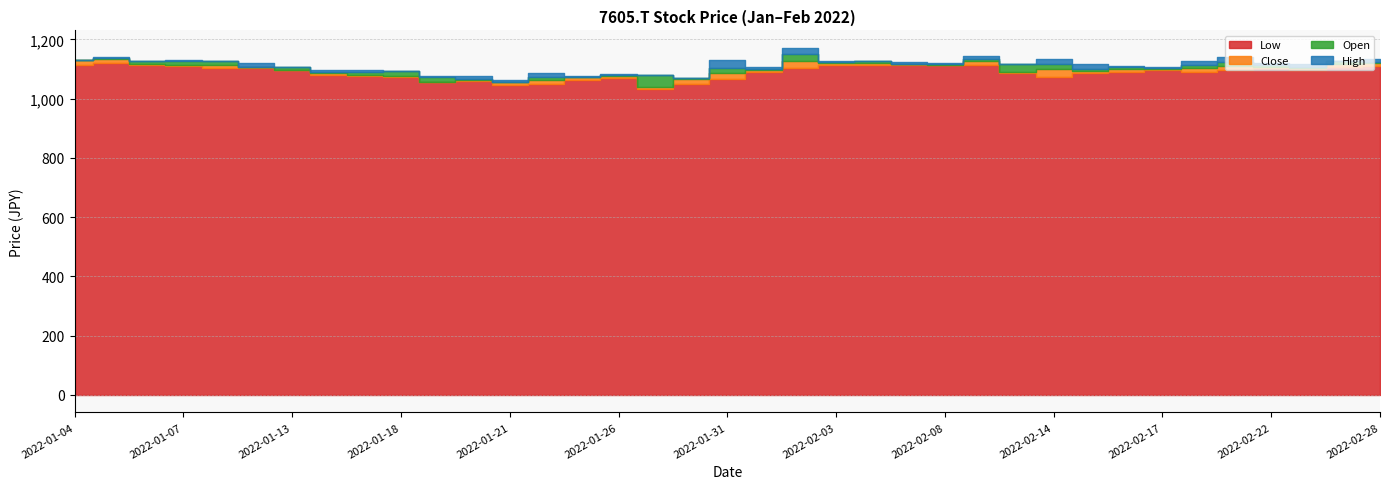

How many values in the Close series exceed 1101?

20